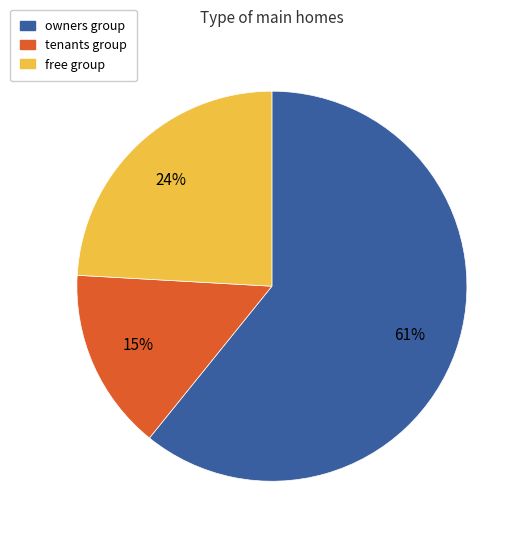

How many slices are in this pie chart?

3